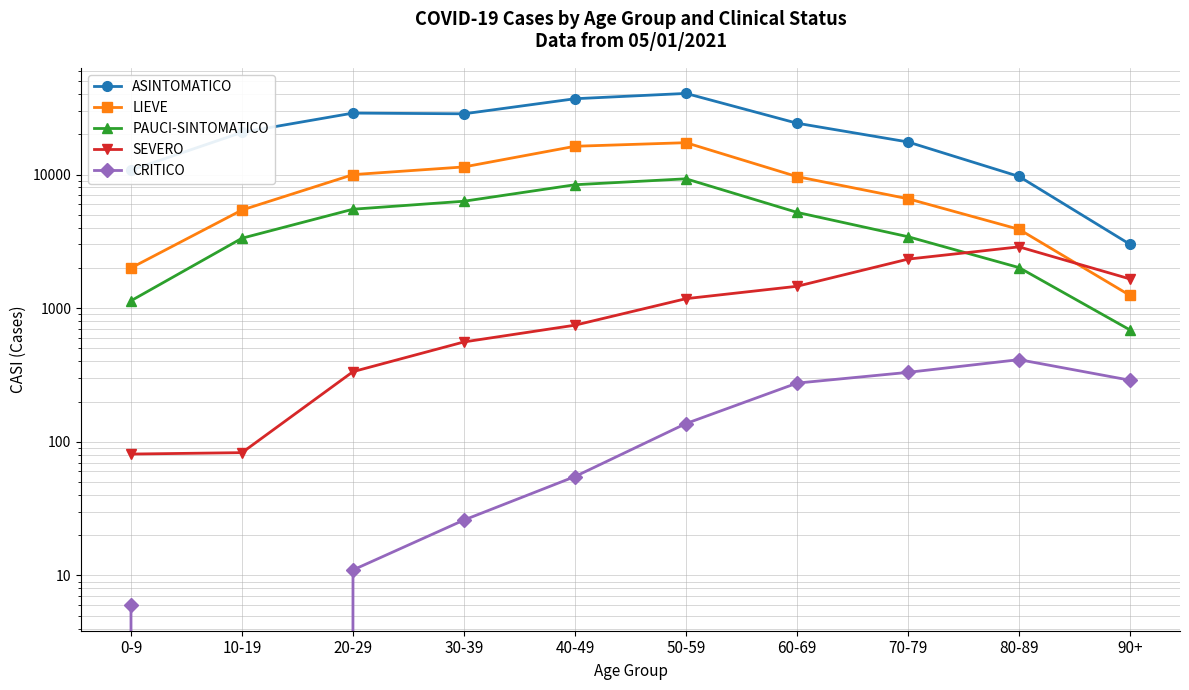

At which category is the sum across all series the highest?

50-59